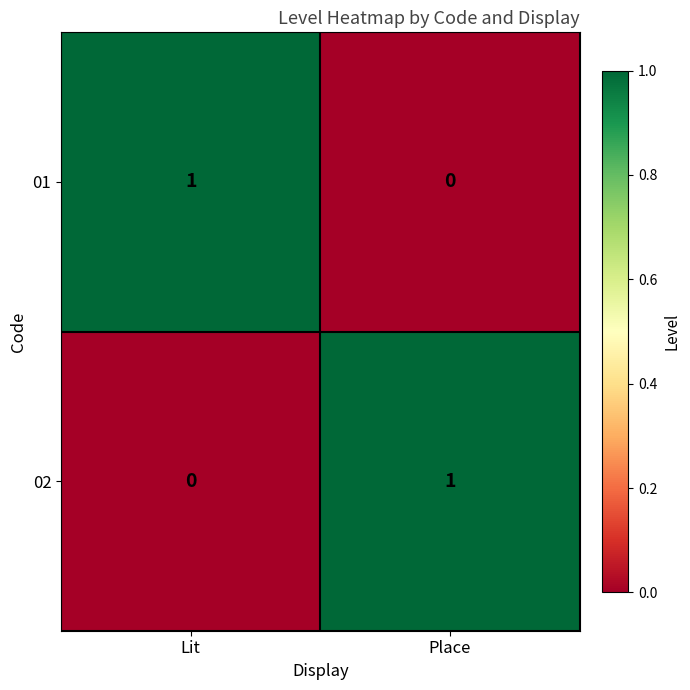

At which label is 01 closest to 0?

Place